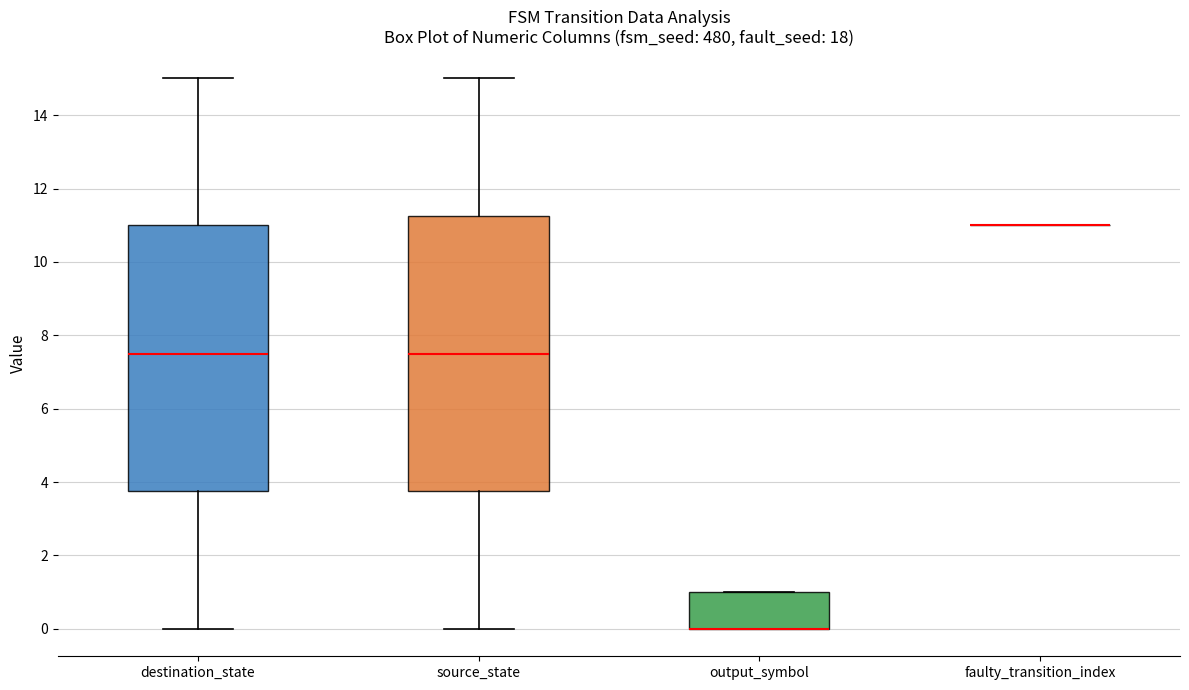

Which box is the tallest, from its lower edge to its upper edge?

source_state